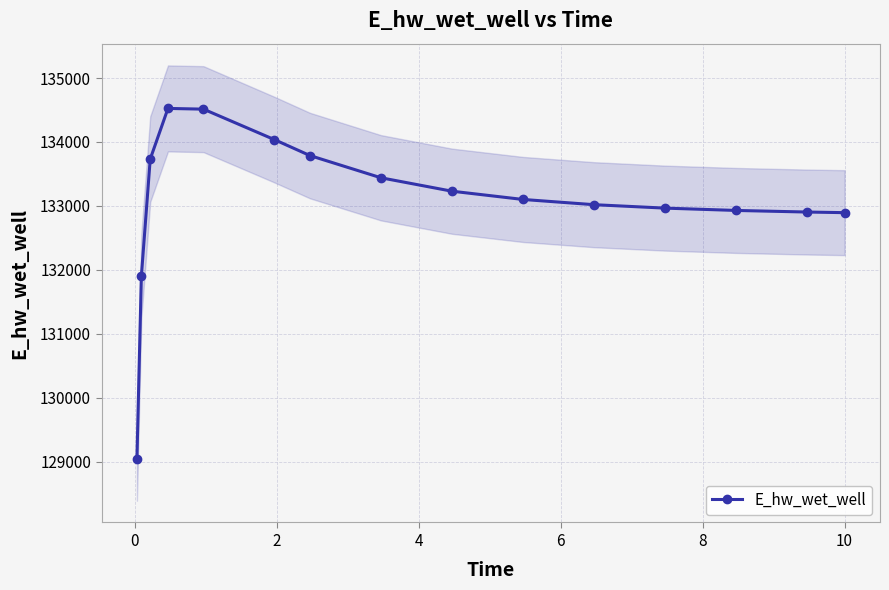

What is the difference between the maximum and minimum values?

5493.0